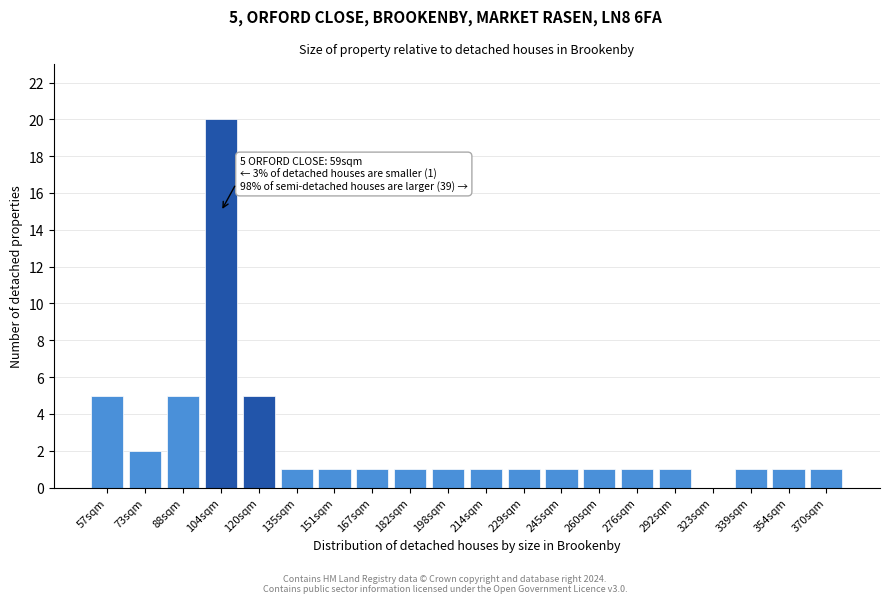

Reading left to right, list all the values displayed in this chart.

57sqm=5	73sqm=2	88sqm=5	104sqm=20	120sqm=5	135sqm=1	151sqm=1	167sqm=1	182sqm=1	198sqm=1	214sqm=1	229sqm=1	245sqm=1	260sqm=1	276sqm=1	292sqm=1	323sqm=0	339sqm=1	354sqm=1	370sqm=1